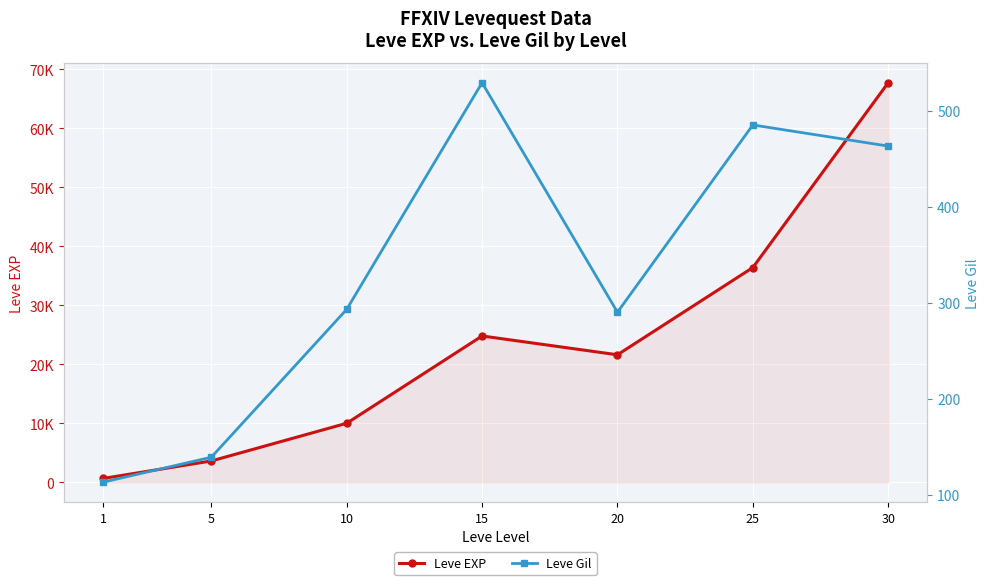

List the labels in order of Leve Gil value, smallest first.

1, 5, 20, 10, 30, 25, 15